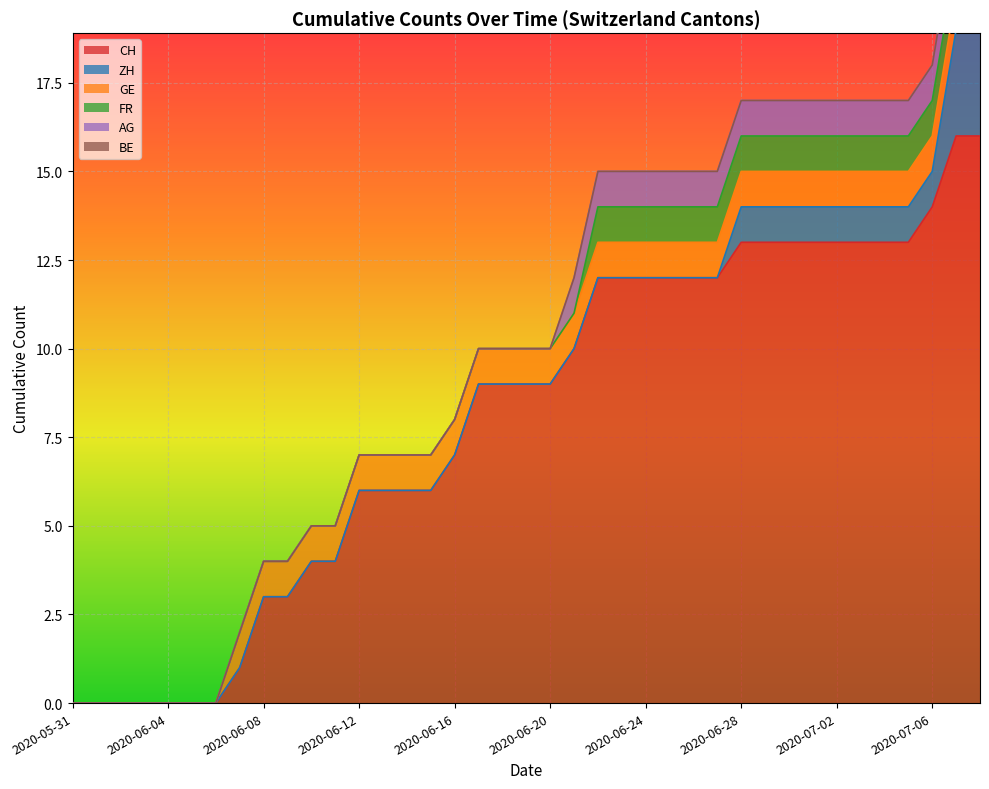

What are all the series names shown in the legend?

CH, ZH, GE, FR, AG, BE